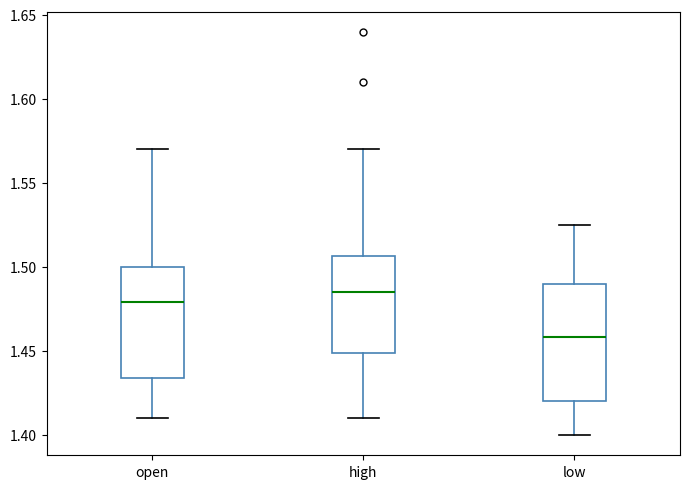

Where does the upper whisker of the box for high end on the y-axis? The values are not printed on the chart, so give them approximately, as read against the axis.

1.570